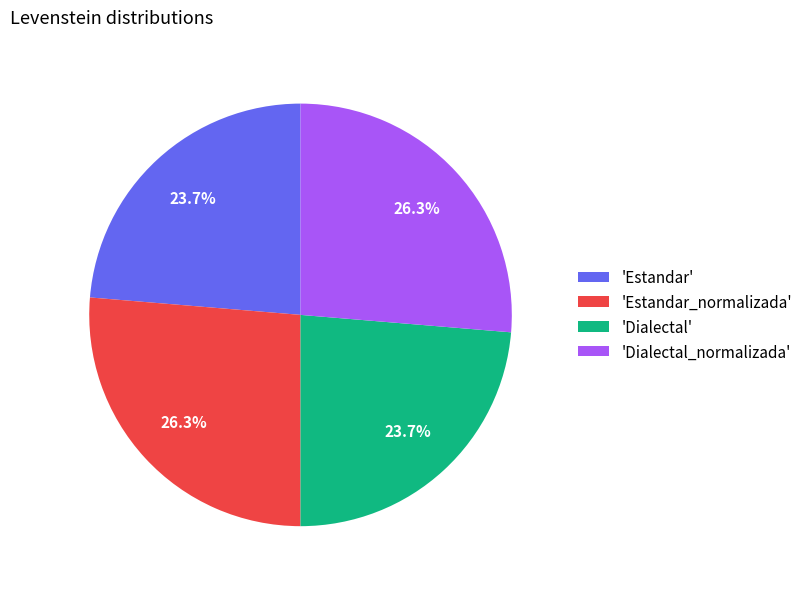

Is there any slice that represents more than half of the pie?

No